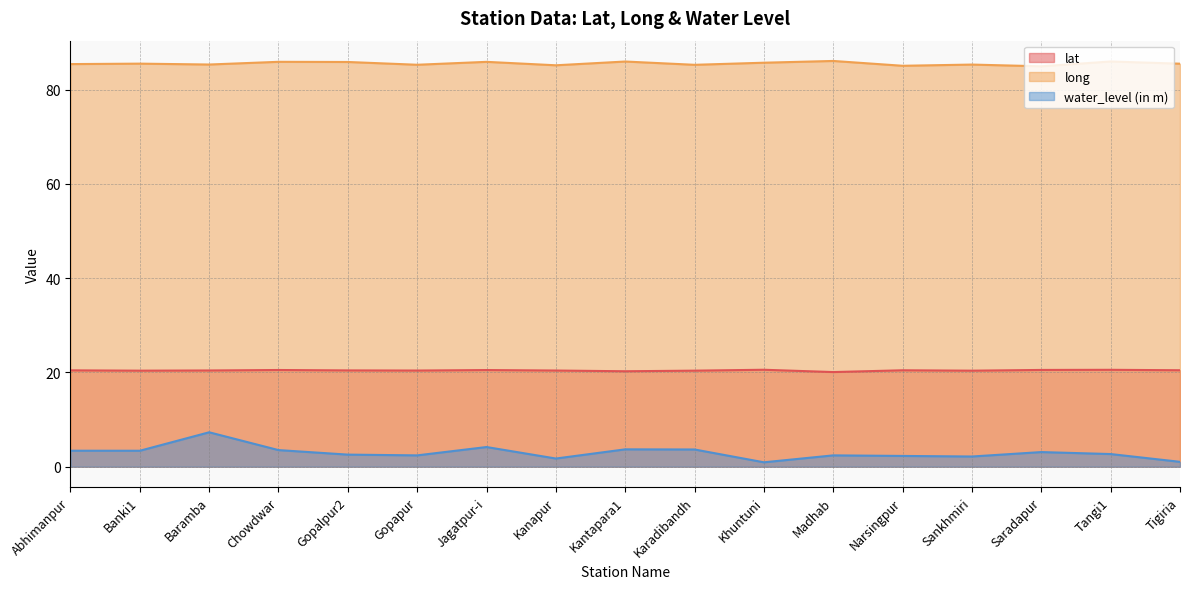

What is the minimum value for water_level (in m)?

0.9